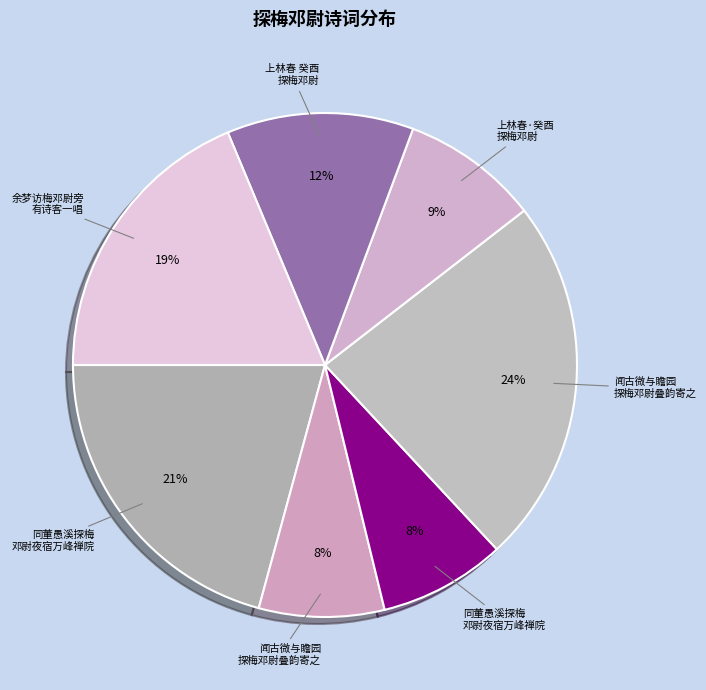

How many segments does this pie chart have?

7